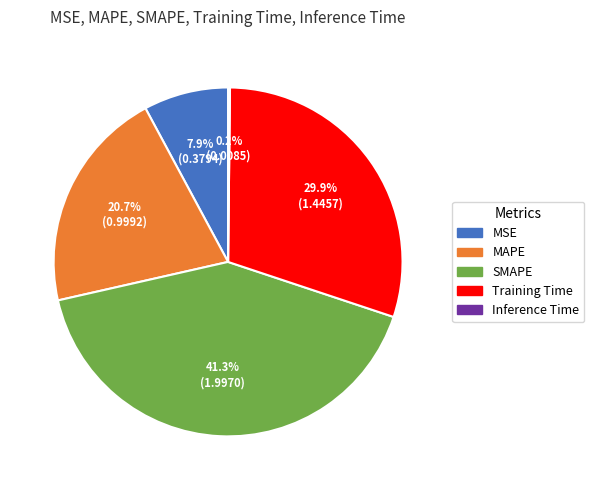

Does SMAPE account for over 50% of the chart?

No